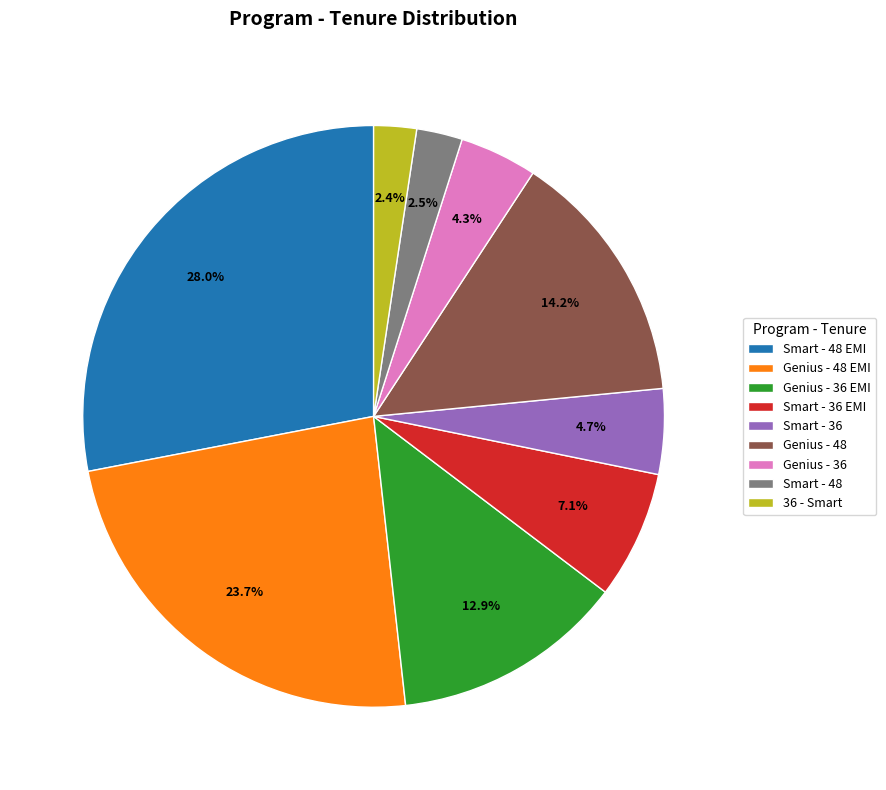

Does Smart - 48 EMI represent more than half of the total?

No